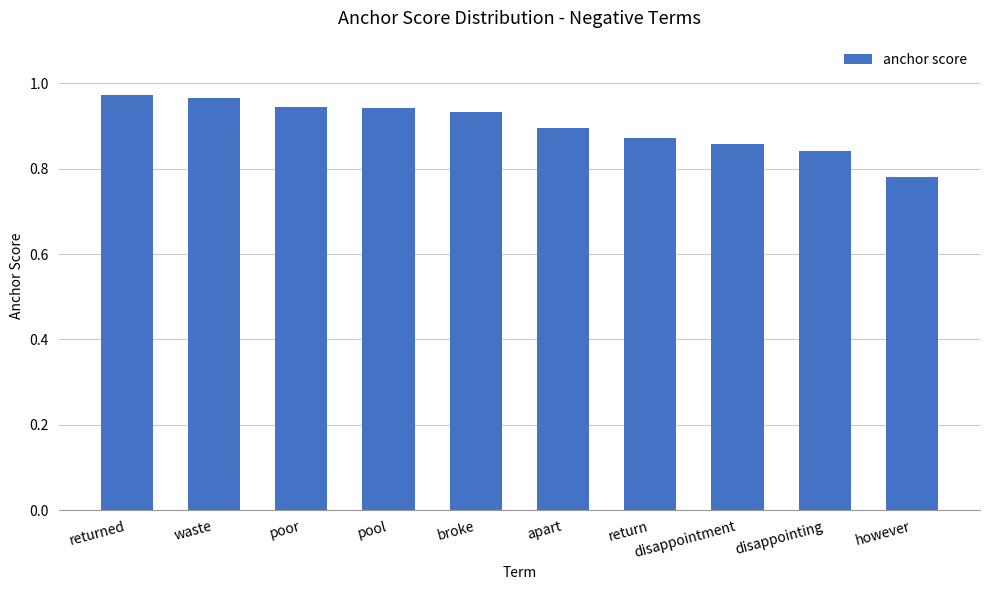

The chart shows a value of 1.1 at disappointing. True or false?

False